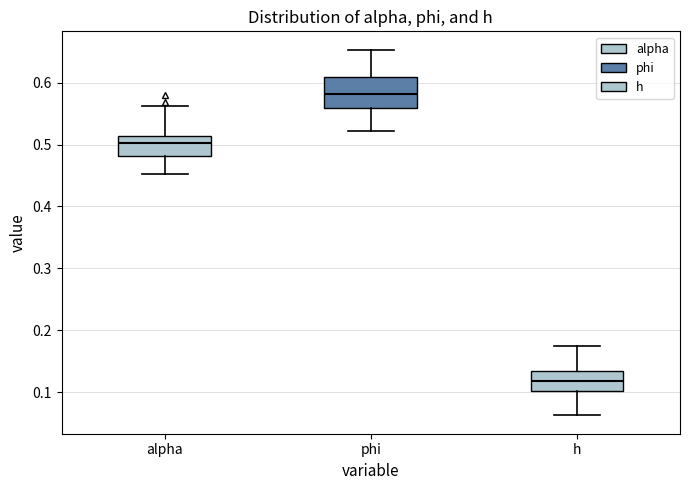

Reading left to right, transcribe this box plot: for each box, give where its median line is, the range the box spans, and where its two whiskers end, as read against the y-axis. The values are not printed on the chart, so give them approximately, as read against the axis.

alpha: median 0.50, box 0.48 to 0.51, whiskers 0.45 to 0.56
phi: median 0.58, box 0.56 to 0.61, whiskers 0.52 to 0.65
h: median 0.12, box 0.10 to 0.13, whiskers 0.06 to 0.17